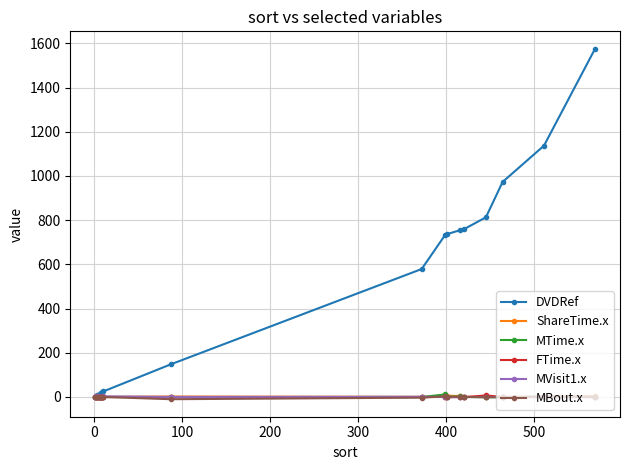

Which series has the largest total across all categories?

DVDRef